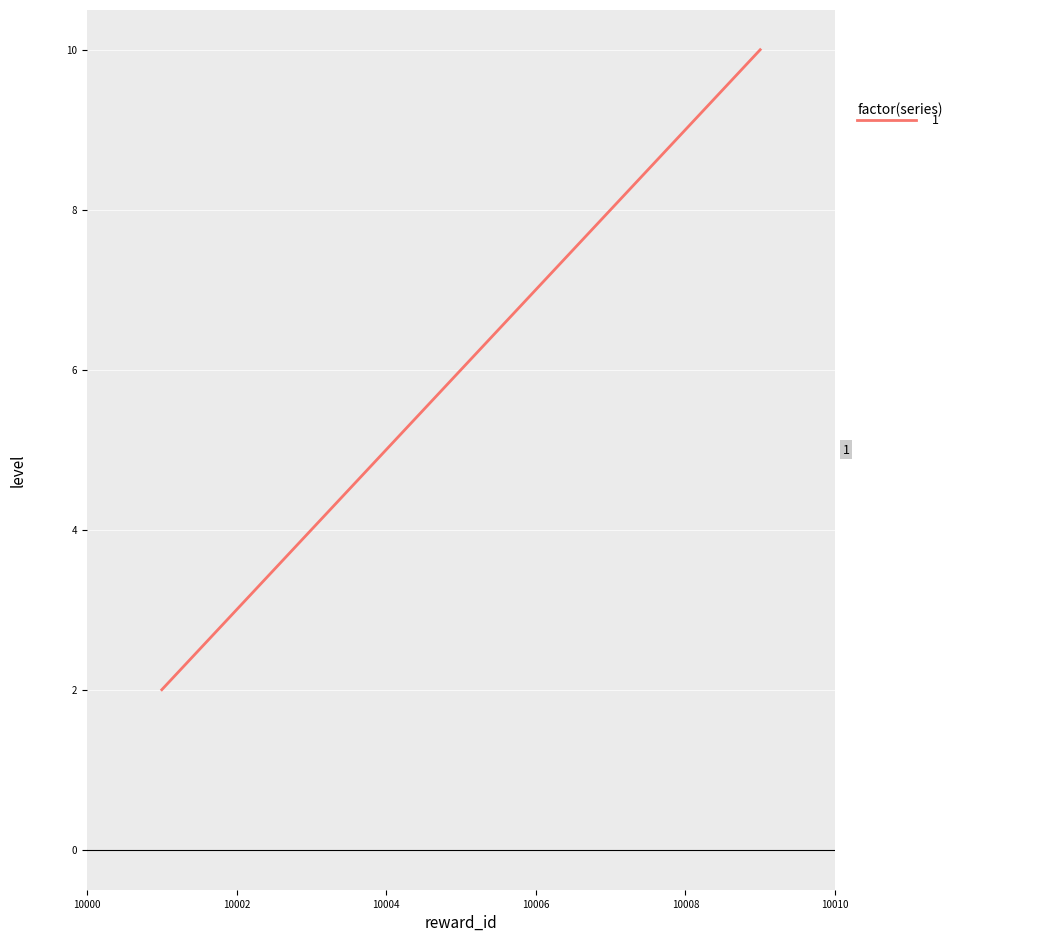

Does the chart display data point markers on the line(s)?

No